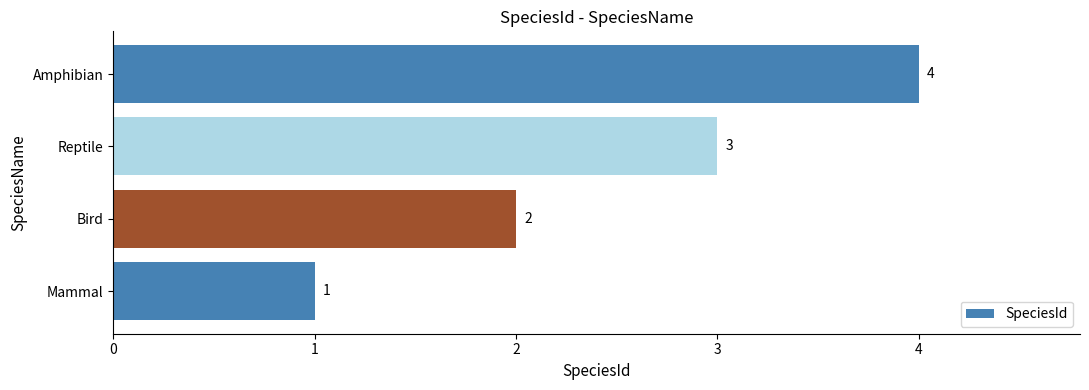

At which category does the chart reach its peak across all series?

Amphibian